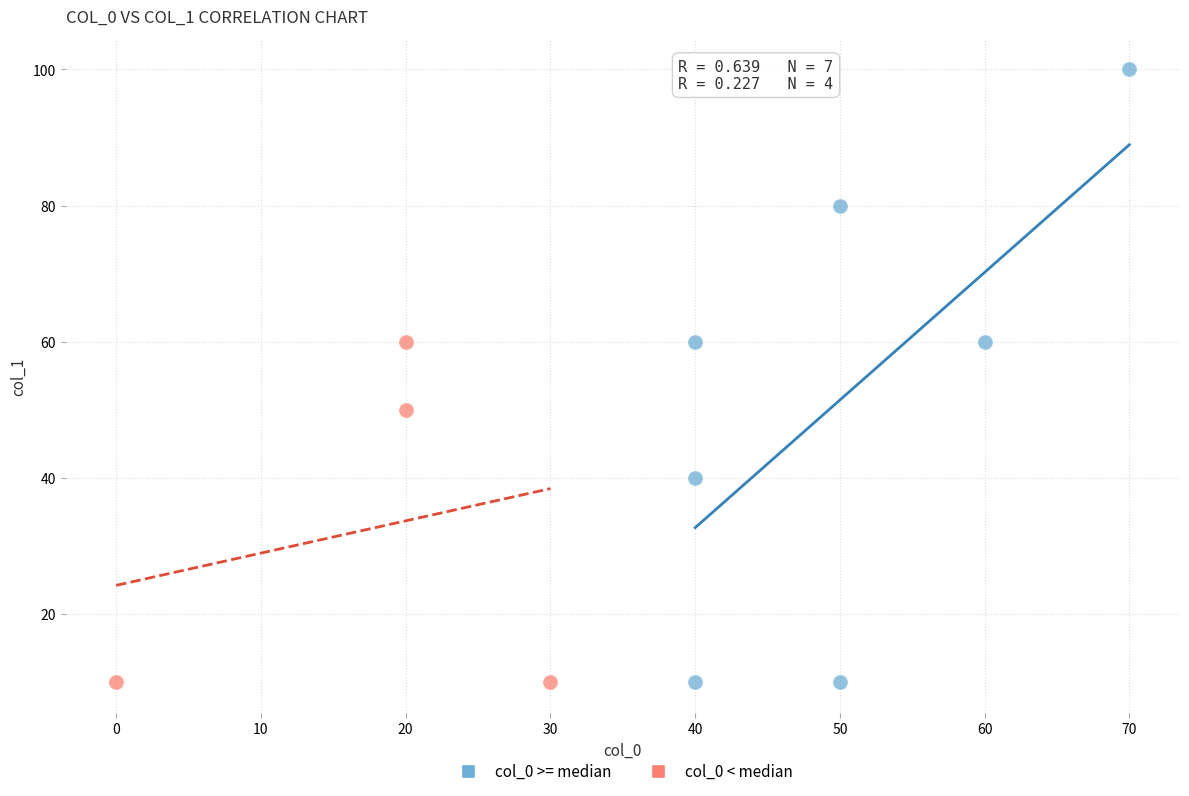

Which series has the largest Y range (max minus min)?

col_0 >= median